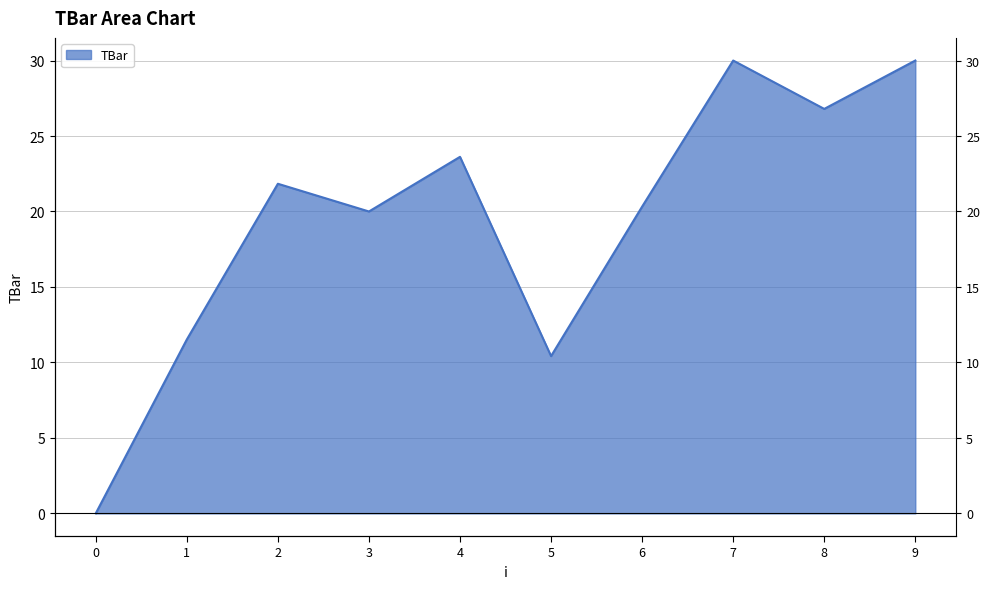

What is the change in value from 4 to 5?

-13.2